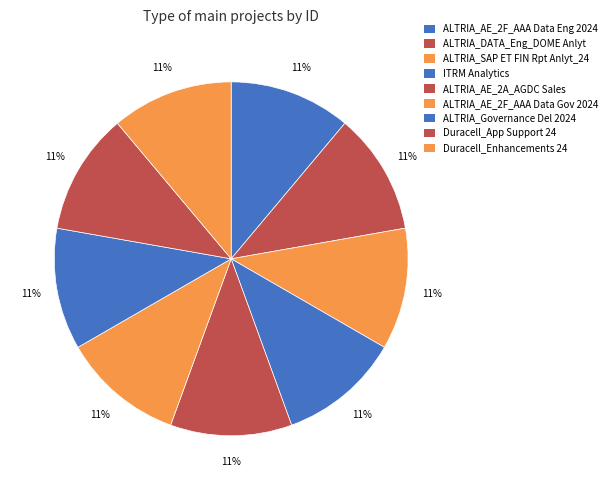

How many segments does this pie chart have?

9